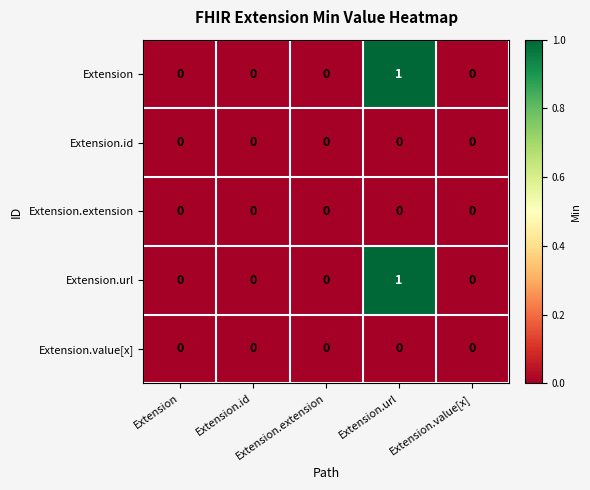

What is the greatest value displayed?

1